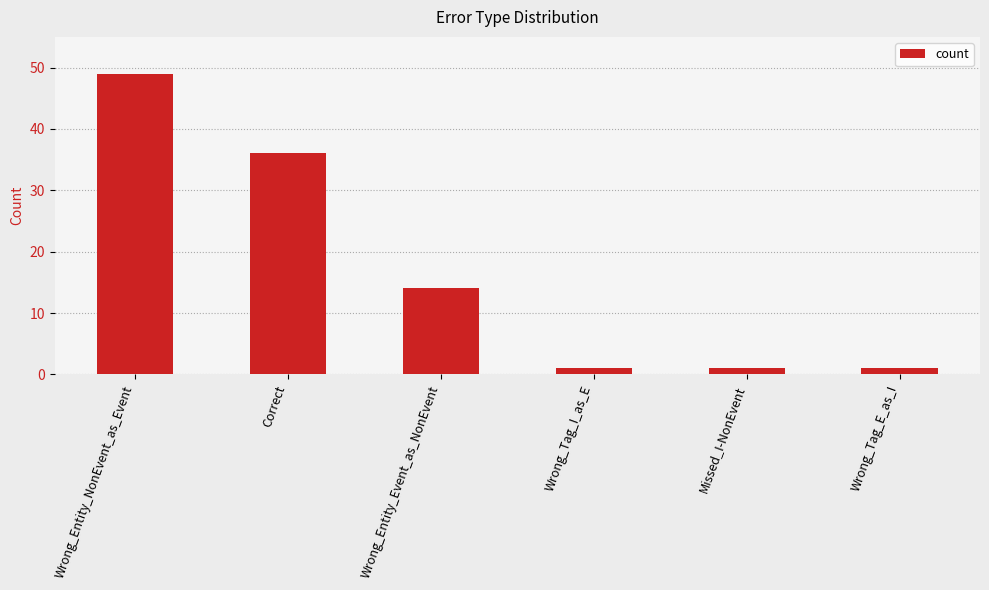

Reading left to right, transcribe all the data shown in this chart.

49	36	14	1	1	1